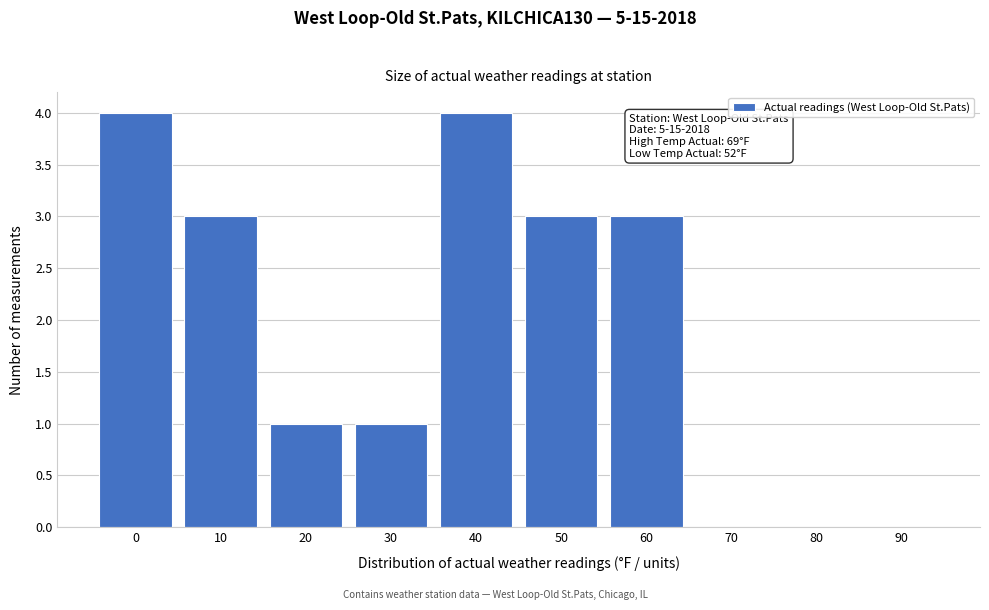

Reading right to left, what are all the values shown in this chart?

90=0	80=0	70=0	60=3	50=3	40=4	30=1	20=1	10=3	0=4